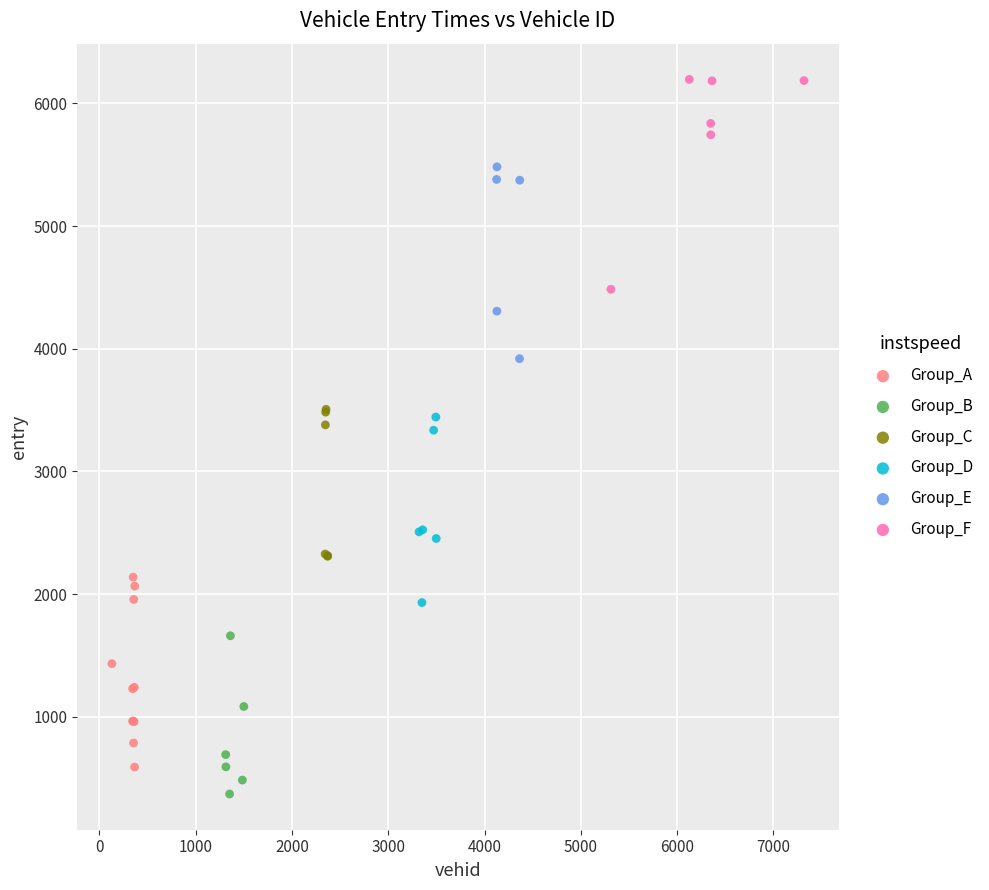

What are all the series names shown in the legend?

Group_A, Group_B, Group_C, Group_D, Group_E, Group_F